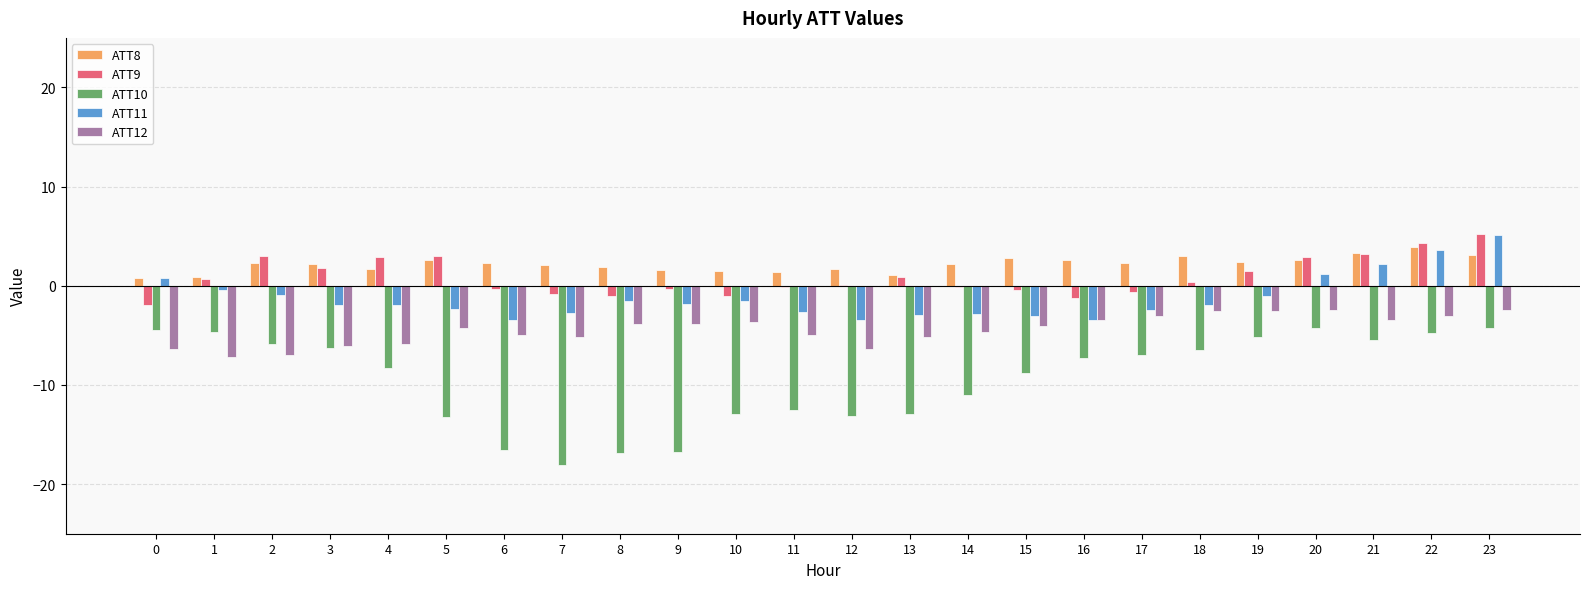

What are all the series names shown in the legend?

ATT8, ATT9, ATT10, ATT11, ATT12